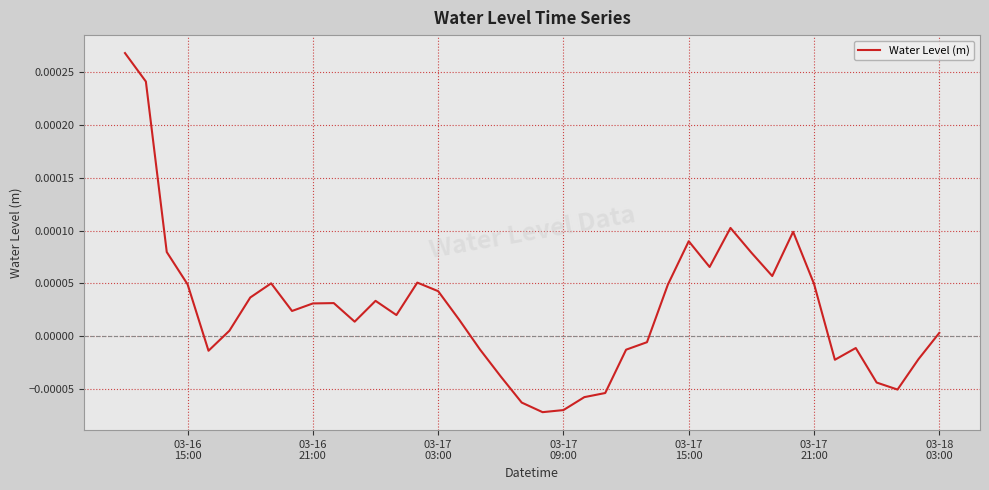

Does the chart have visible grid lines?

Yes